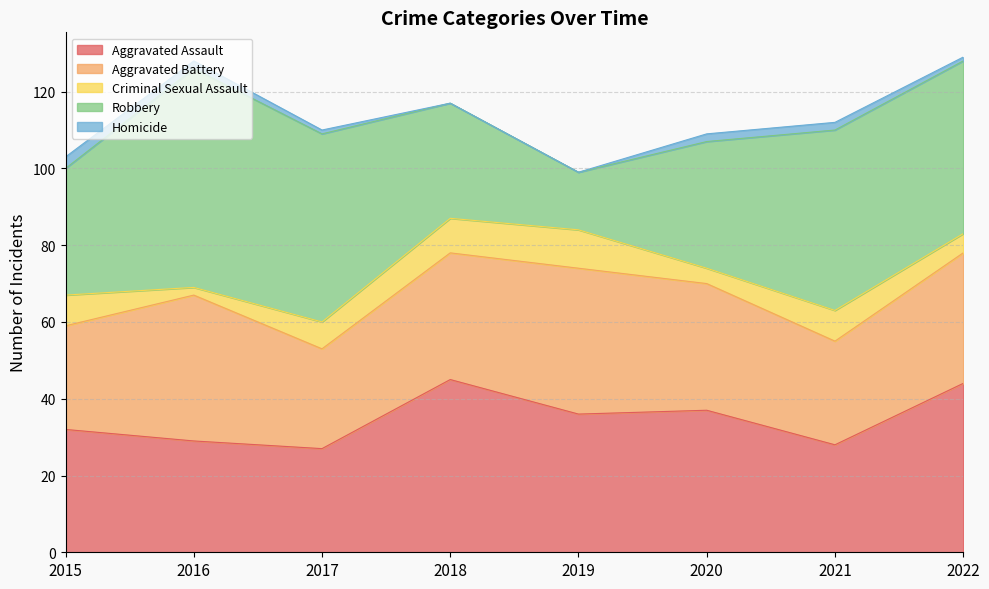

True or false: Aggravated Assault and Homicide cross at least once.

False